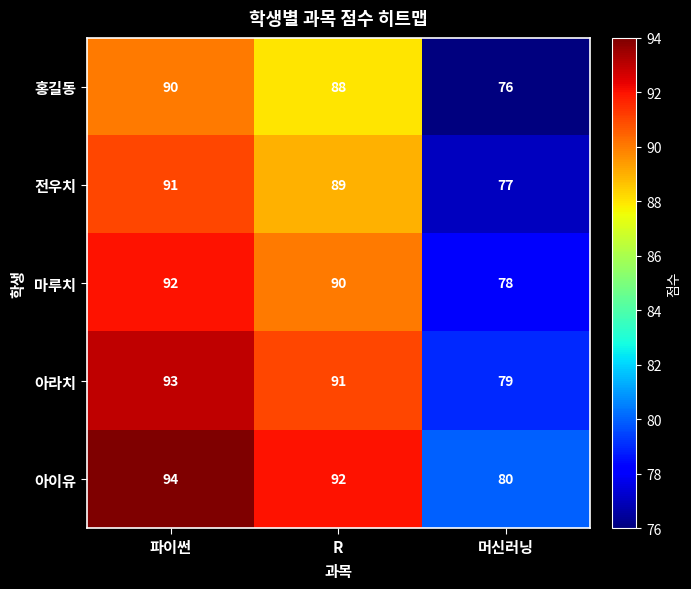

Which series has the largest total across all categories?

아이유